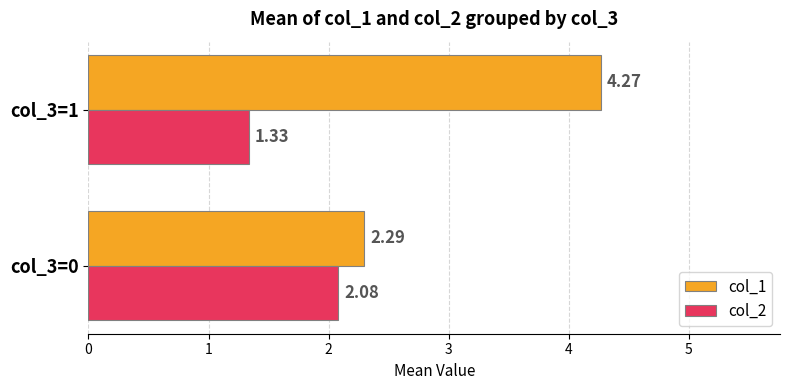

Which series has the largest range (max minus min)?

col_1